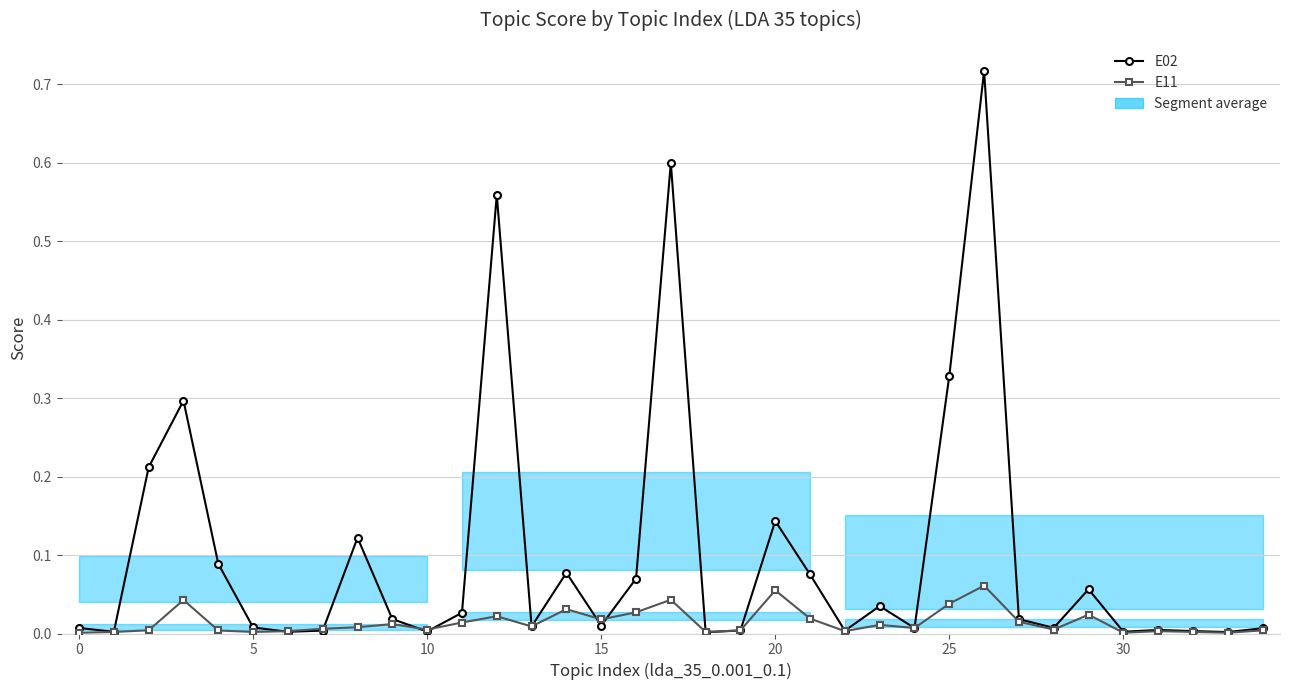

How many data points does each series have?

35